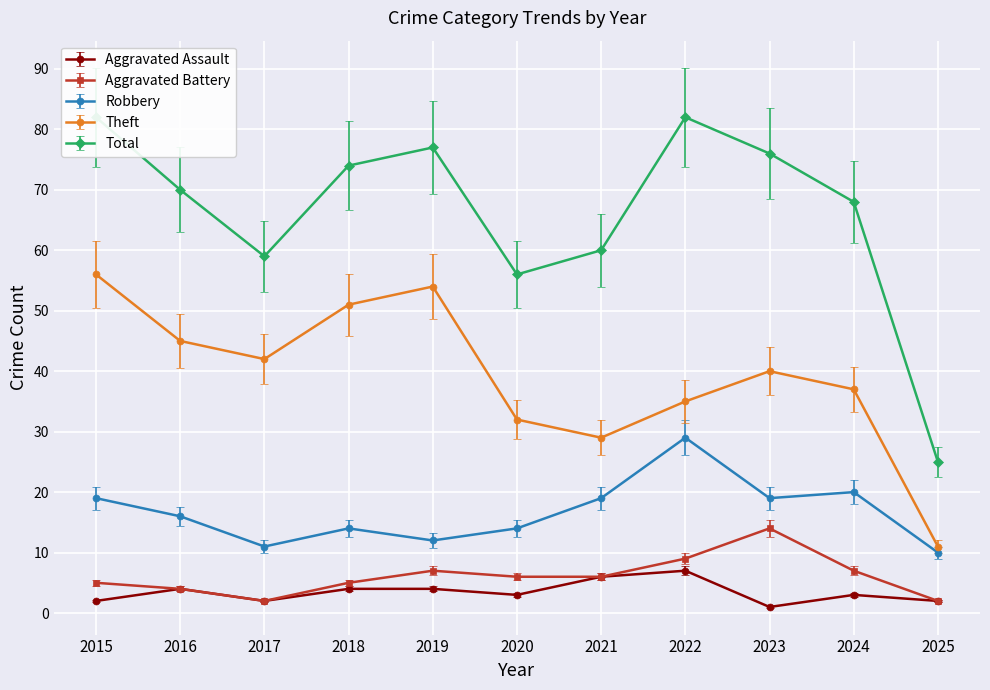

At which label does Robbery first exceed 16?

2015